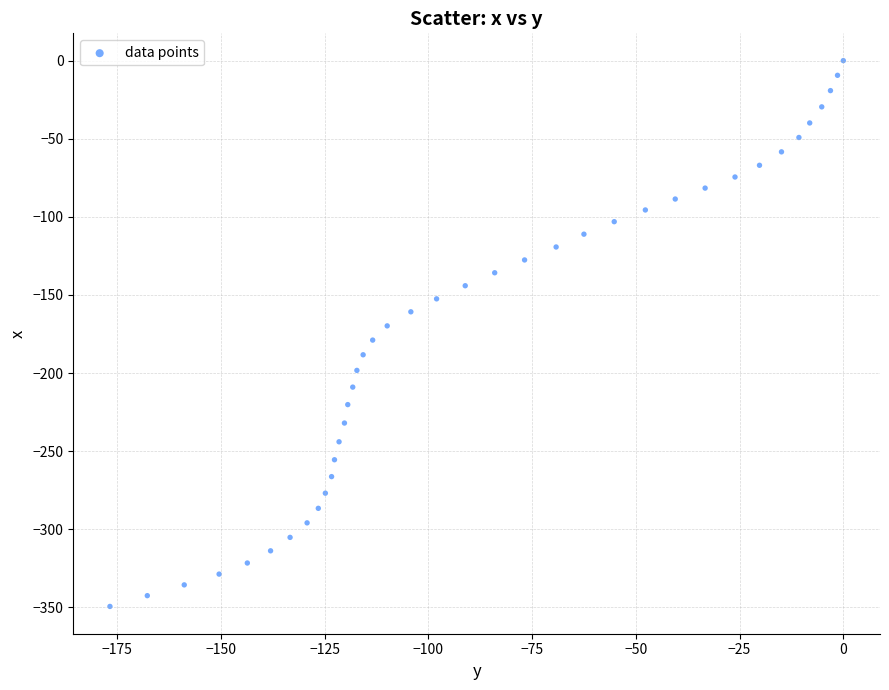

What is the range of Y values (max minus min)?

349.4